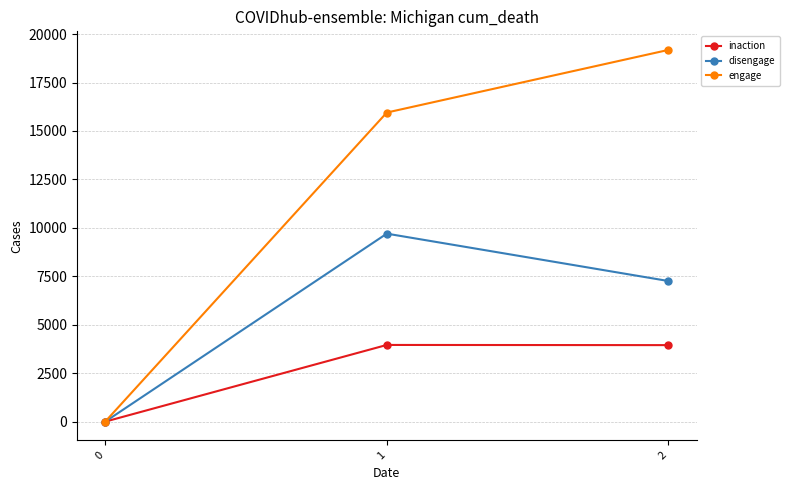

How many categories are shown in the chart?

3